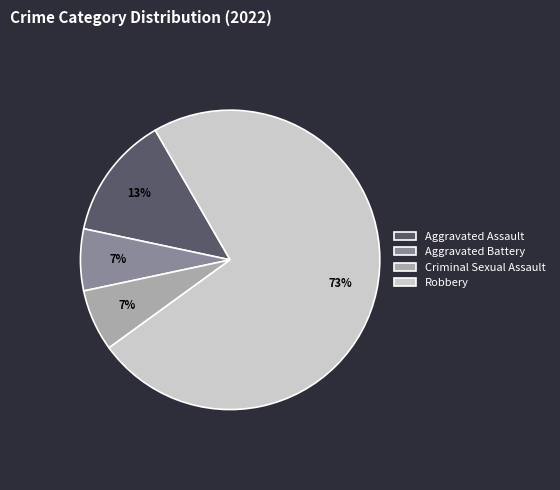

To the nearest percent, what portion does Aggravated Battery represent?

7%